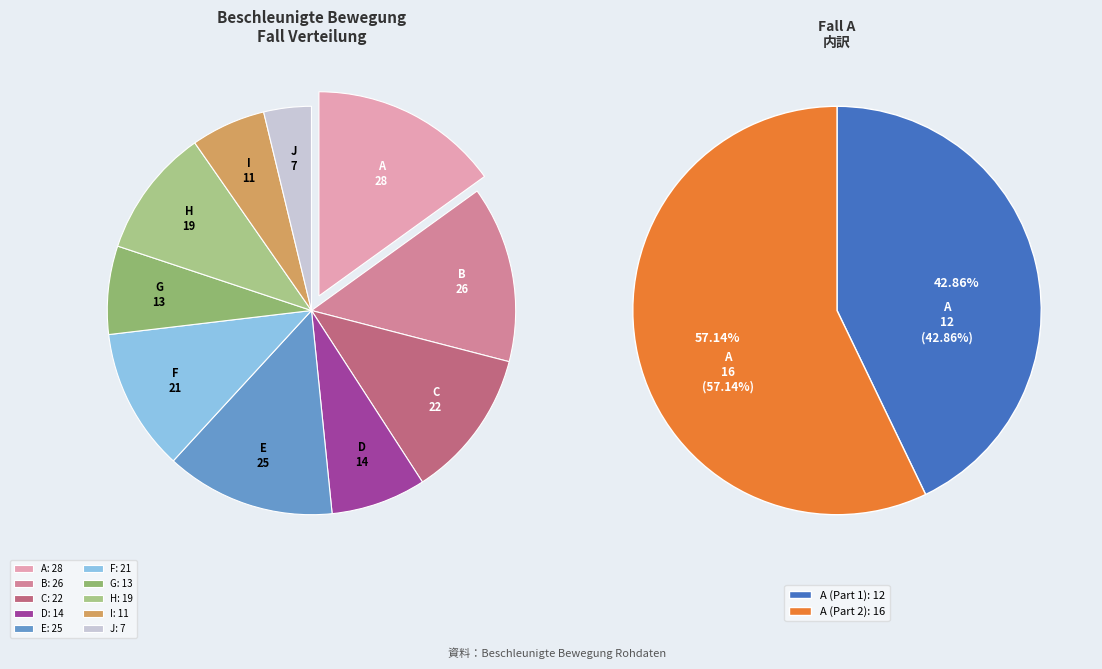

How many slices are in this pie chart?

10